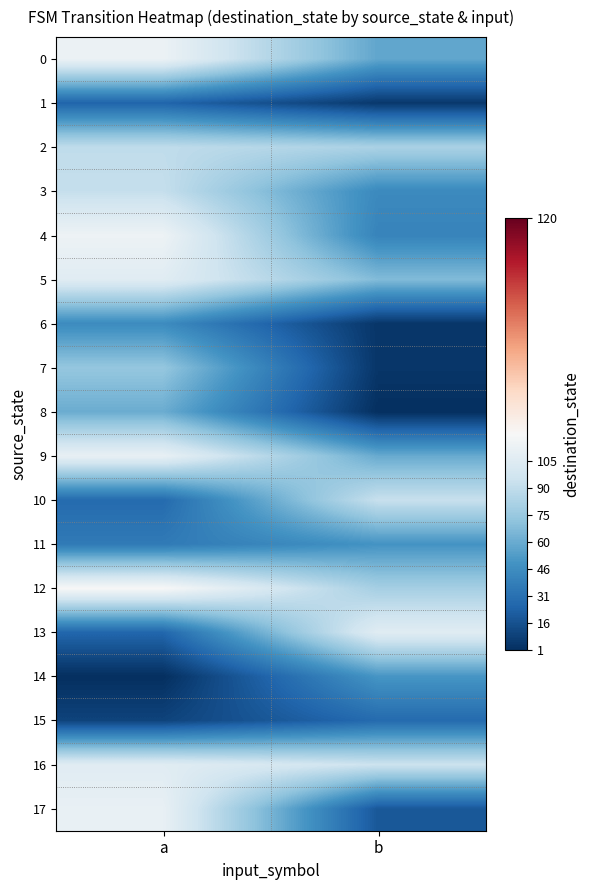

Reading right to left, transcribe all the data shown in this chart.

0: b=58	a=113
1: b=5	a=25
2: b=82	a=90
3: b=44	a=92
4: b=41	a=114
5: b=68	a=106
6: b=4	a=45
7: b=4	a=74
8: b=1	a=61
9: b=60	a=111
10: b=93	a=28
11: b=49	a=36
12: b=80	a=120
13: b=106	a=26
14: b=50	a=1
15: b=28	a=10
16: b=95	a=106
17: b=19	a=111